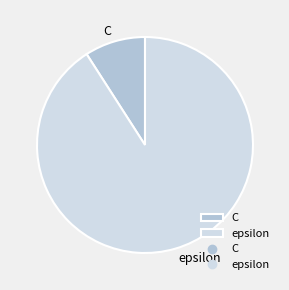

Between C and epsilon, which is larger?

epsilon